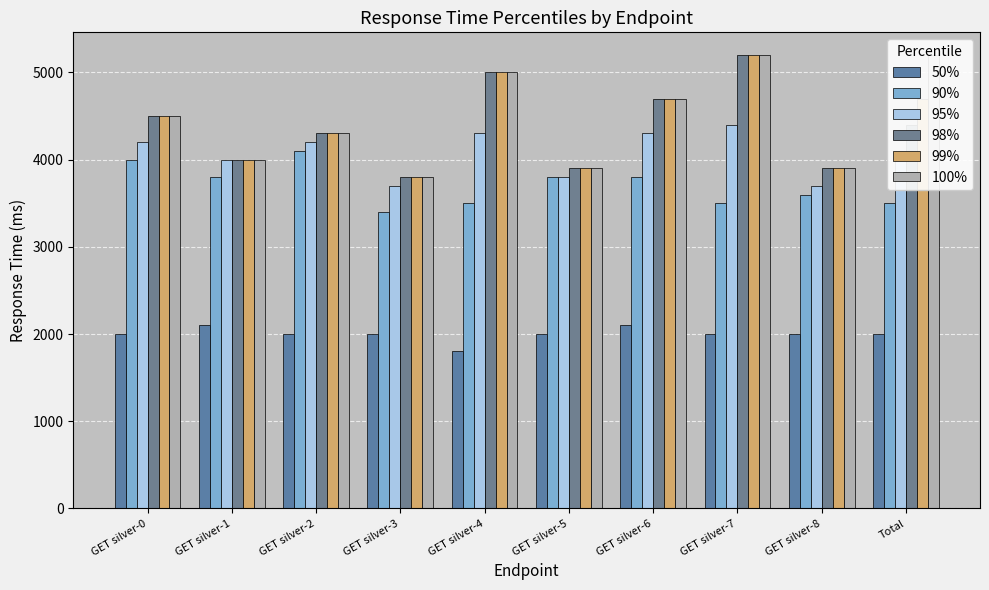

Reading right to left, list all the values displayed in this chart.

50%: Total=2000	GET silver-8=2000	GET silver-7=2000	GET silver-6=2100	GET silver-5=2000	GET silver-4=1800	GET silver-3=2000	GET silver-2=2000	GET silver-1=2100	GET silver-0=2000
90%: Total=3500	GET silver-8=3600	GET silver-7=3500	GET silver-6=3800	GET silver-5=3800	GET silver-4=3500	GET silver-3=3400	GET silver-2=4100	GET silver-1=3800	GET silver-0=4000
95%: Total=4000	GET silver-8=3700	GET silver-7=4400	GET silver-6=4300	GET silver-5=3800	GET silver-4=4300	GET silver-3=3700	GET silver-2=4200	GET silver-1=4000	GET silver-0=4200
98%: Total=4400	GET silver-8=3900	GET silver-7=5200	GET silver-6=4700	GET silver-5=3900	GET silver-4=5000	GET silver-3=3800	GET silver-2=4300	GET silver-1=4000	GET silver-0=4500
99%: Total=4700	GET silver-8=3900	GET silver-7=5200	GET silver-6=4700	GET silver-5=3900	GET silver-4=5000	GET silver-3=3800	GET silver-2=4300	GET silver-1=4000	GET silver-0=4500
100%: Total=5200	GET silver-8=3900	GET silver-7=5200	GET silver-6=4700	GET silver-5=3900	GET silver-4=5000	GET silver-3=3800	GET silver-2=4300	GET silver-1=4000	GET silver-0=4500